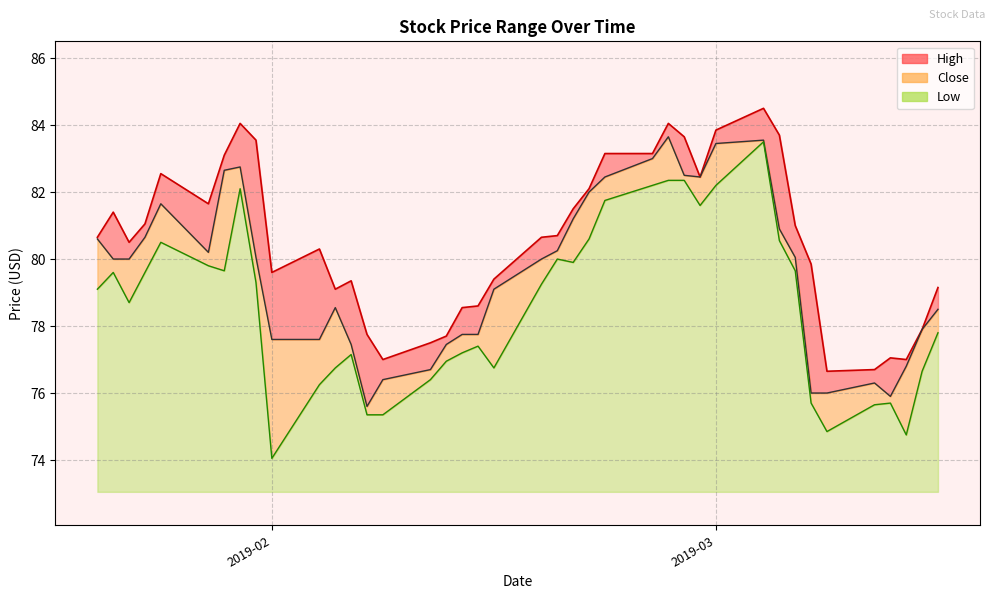

What is the highest value of the Low series?

10.4